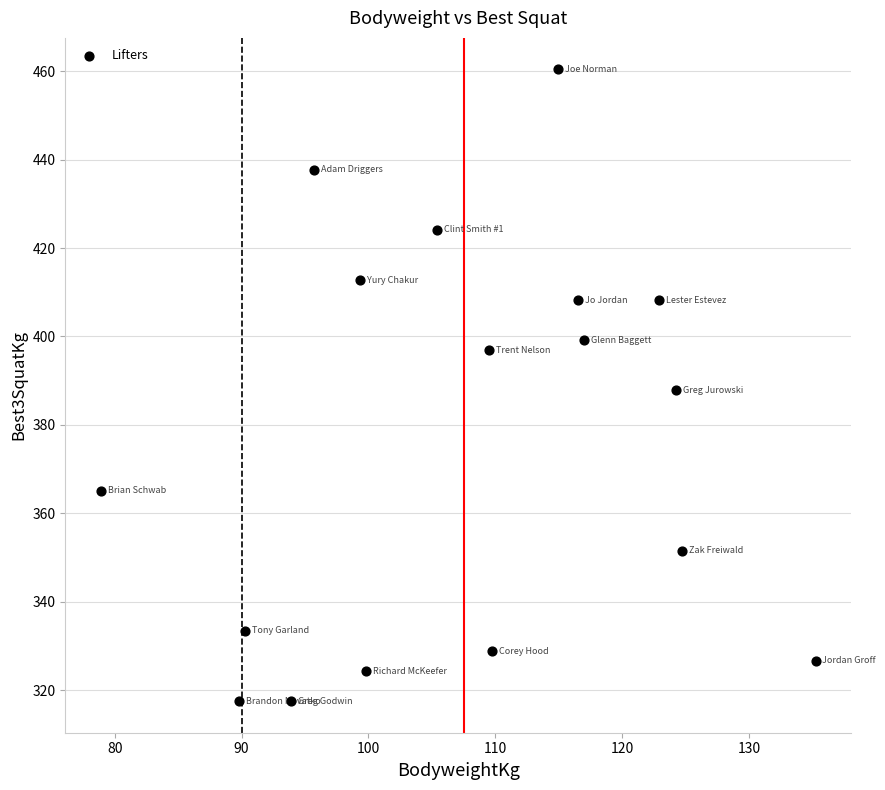

What is the range of X values (max minus min)?

56.3